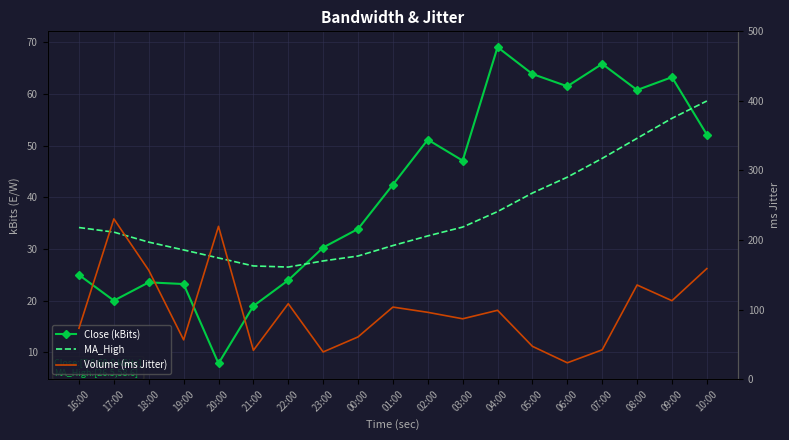

True or false: Volume (ms Jitter) has a value of 73.2 at 16:00.

True